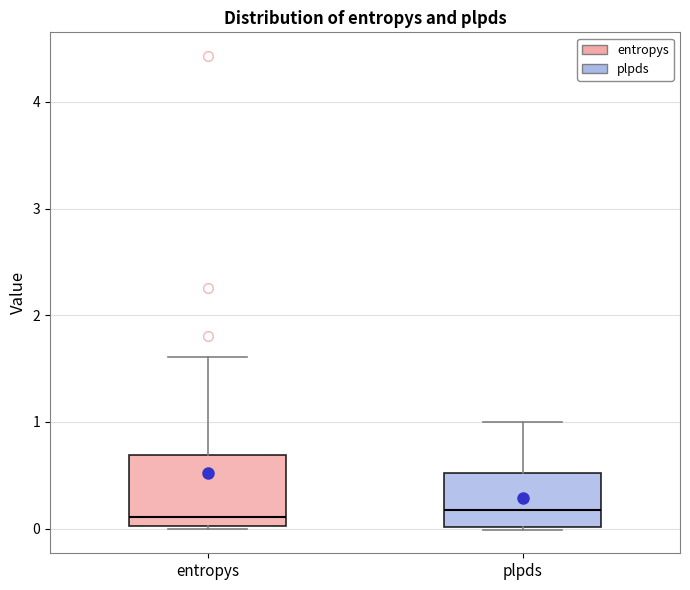

Reading left to right, transcribe this box plot: for each box, give where its median line is, the range the box spans, and where its two whiskers end, as read against the y-axis. The values are not printed on the chart, so give them approximately, as read against the axis.

entropys: median 0.1, box 0.0 to 0.7, whiskers 0.0 to 1.6
plpds: median 0.2, box 0.0 to 0.5, whiskers 0.0 to 1.0